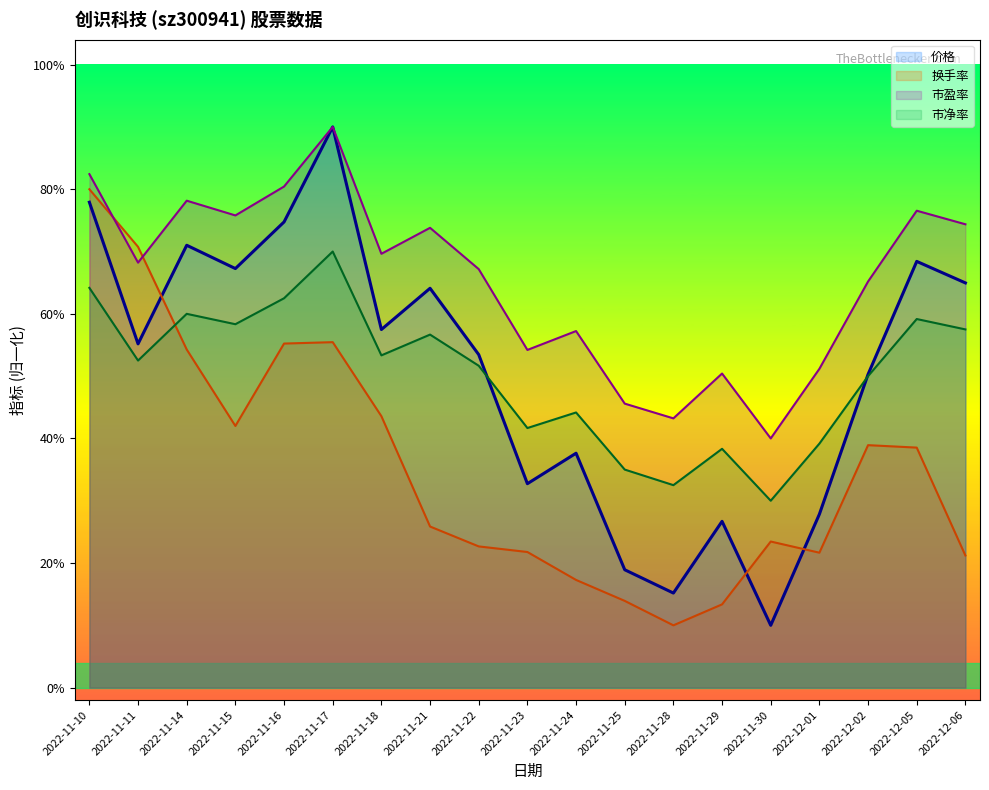

At which label is 市盈率 closest to 32?

2022-12-02